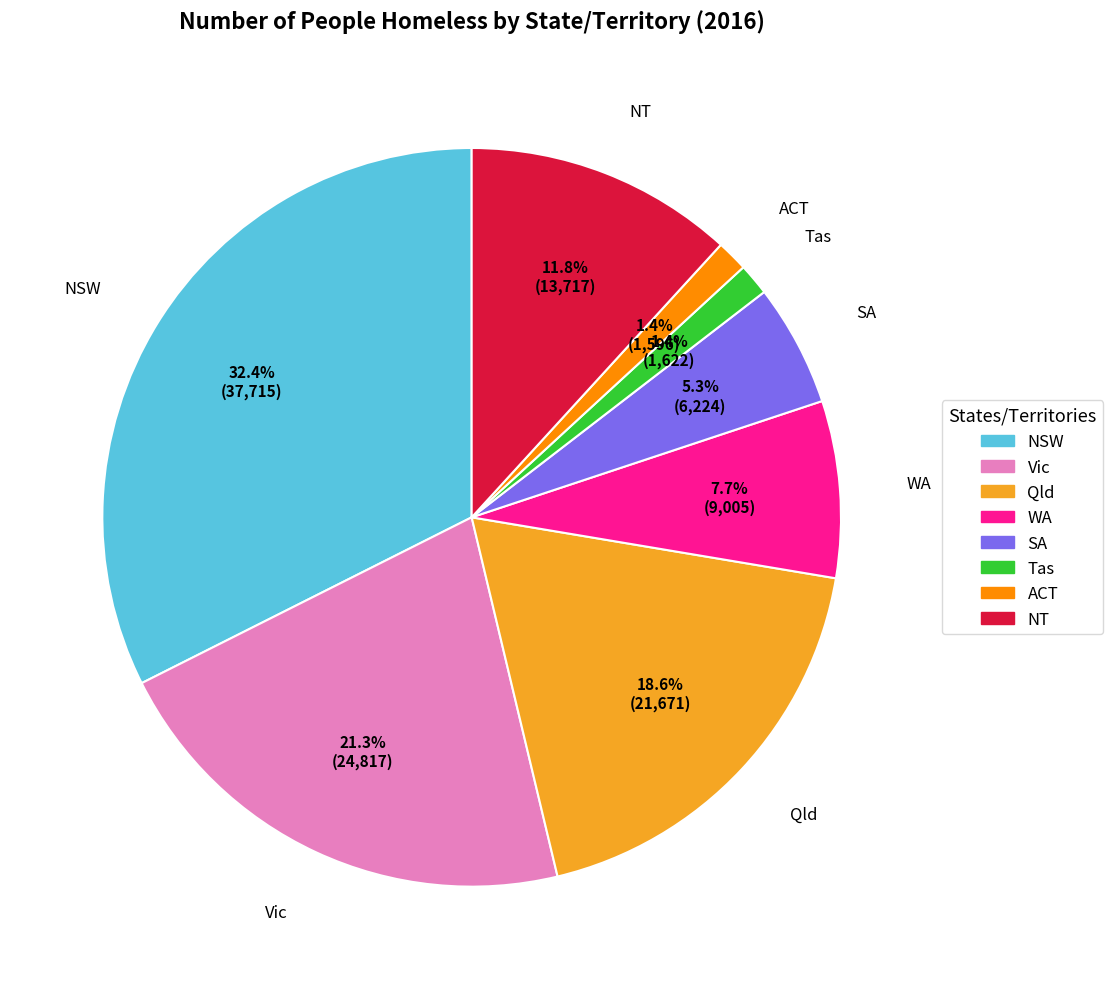

How many slices are in this pie chart?

8